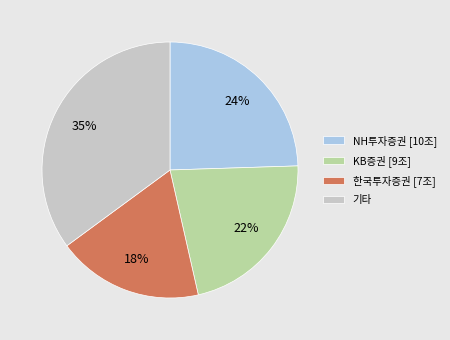

How many segments does this pie chart have?

4